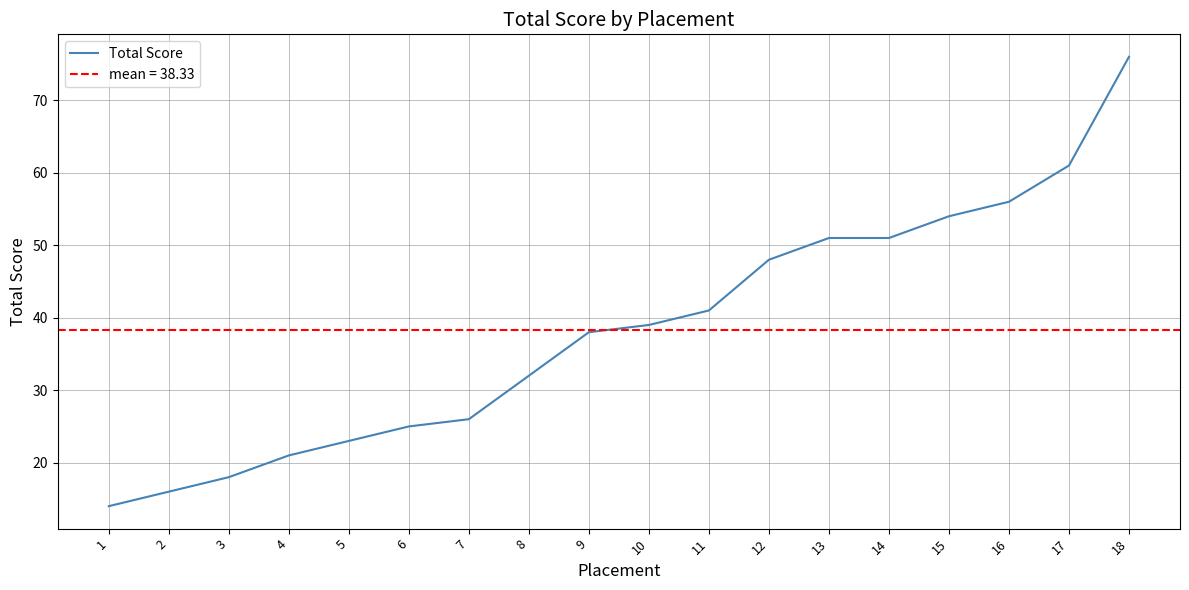

Which category has the lowest value across all series?

1